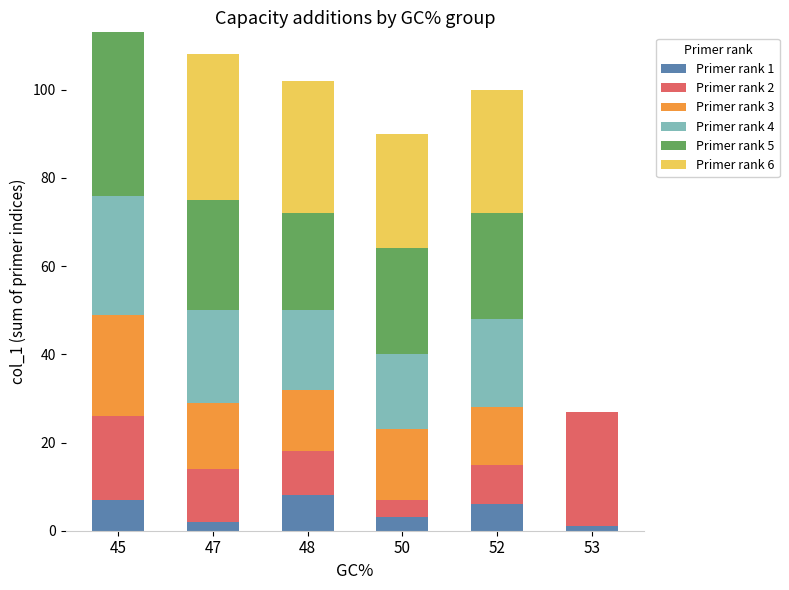

What is the total value across all series at 50?

90